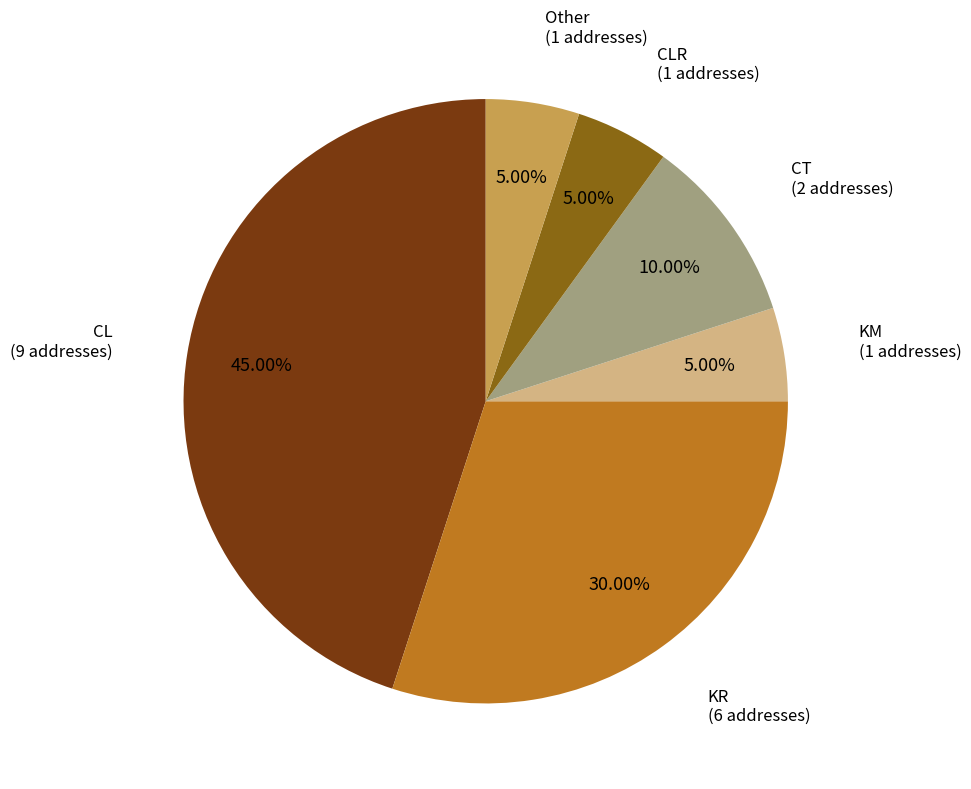

How many segments does this pie chart have?

6